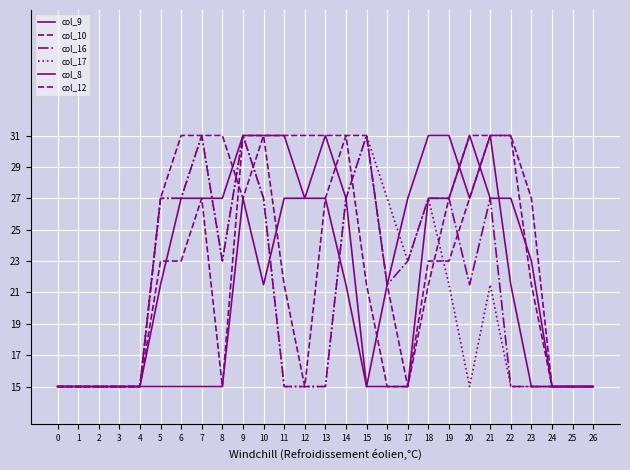

Does the chart have visible grid lines?

Yes